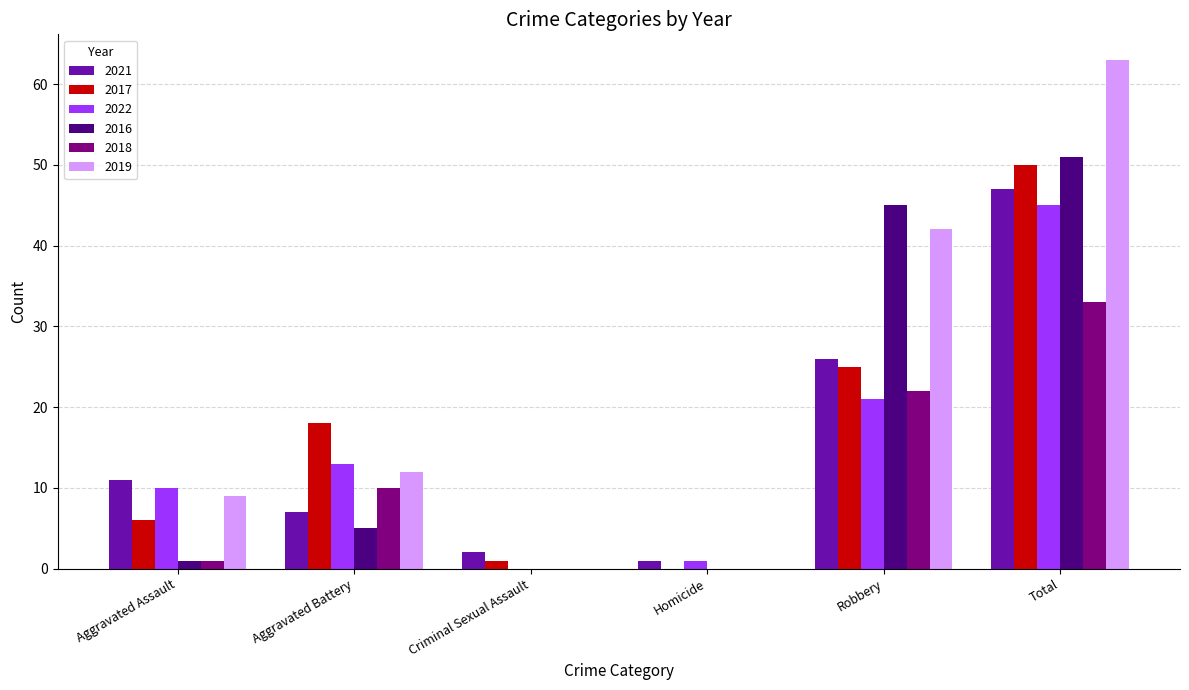

What is the maximum value for 2016?

51